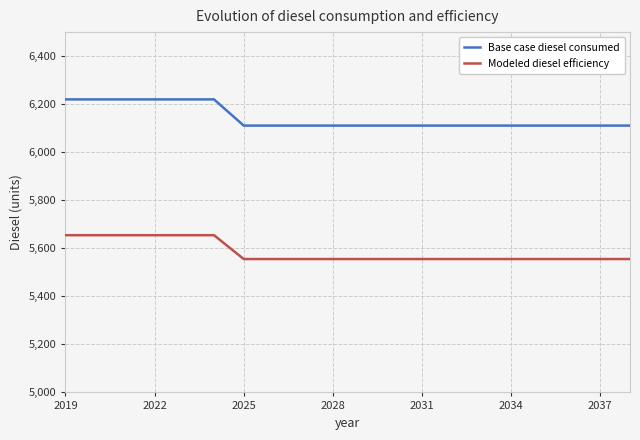

Rank the series by their maximum value, from highest to lowest.

Base case diesel consumed, Modeled diesel efficiency